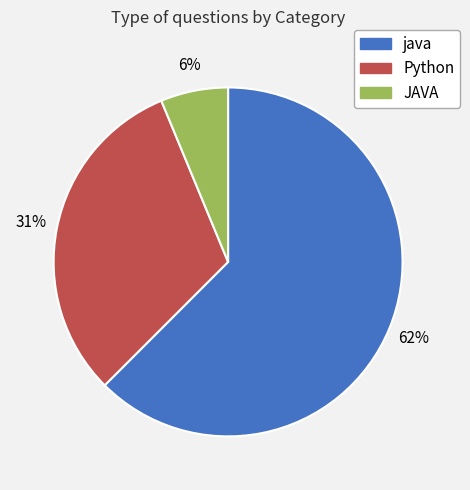

Which slice represents more than half of the pie?

java